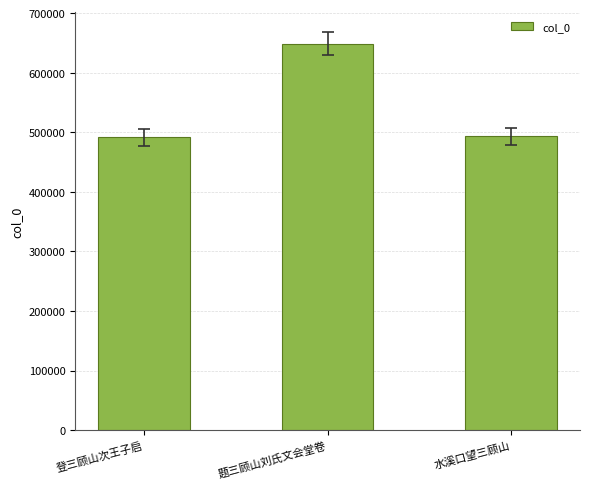

What is the change in value from 登三顾山次王子启 to 水溪口望三顾山?

+1872